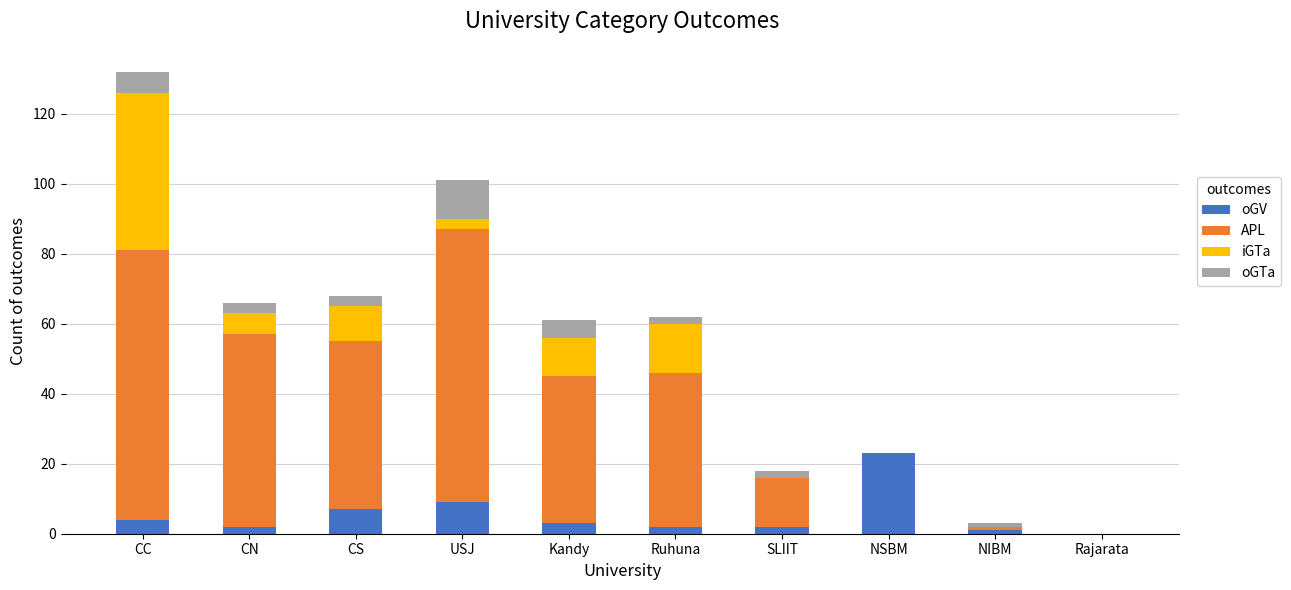

At which category is the sum across all series the highest?

CC